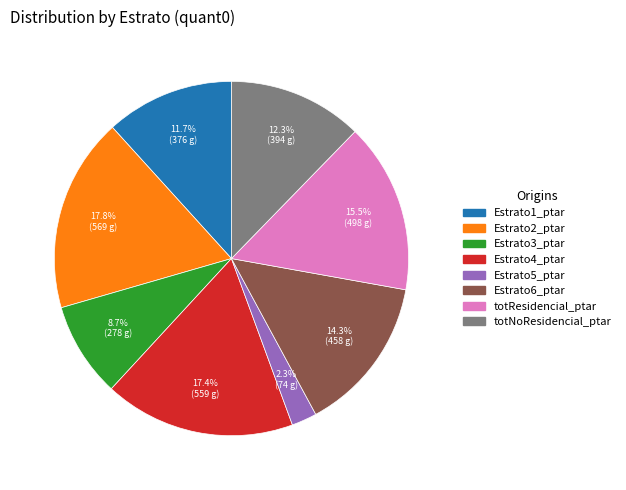

What is the smallest slice in the pie chart?

Estrato5_ptar